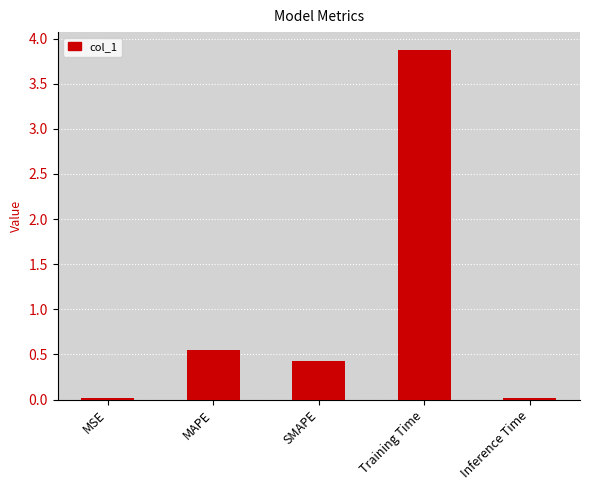

Is it true that the value at Training Time is 3.9?

True